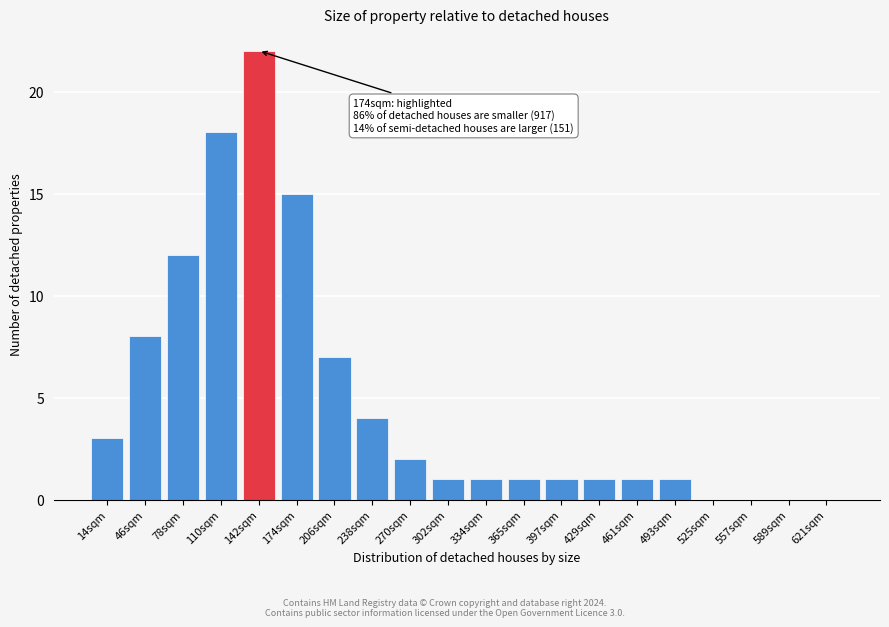

Reading left to right, what are all the values shown in this chart?

14sqm=3	46sqm=8	78sqm=12	110sqm=18	142sqm=22	174sqm=15	206sqm=7	238sqm=4	270sqm=2	302sqm=1	334sqm=1	365sqm=1	397sqm=1	429sqm=1	461sqm=1	493sqm=1	525sqm=0	557sqm=0	589sqm=0	621sqm=0